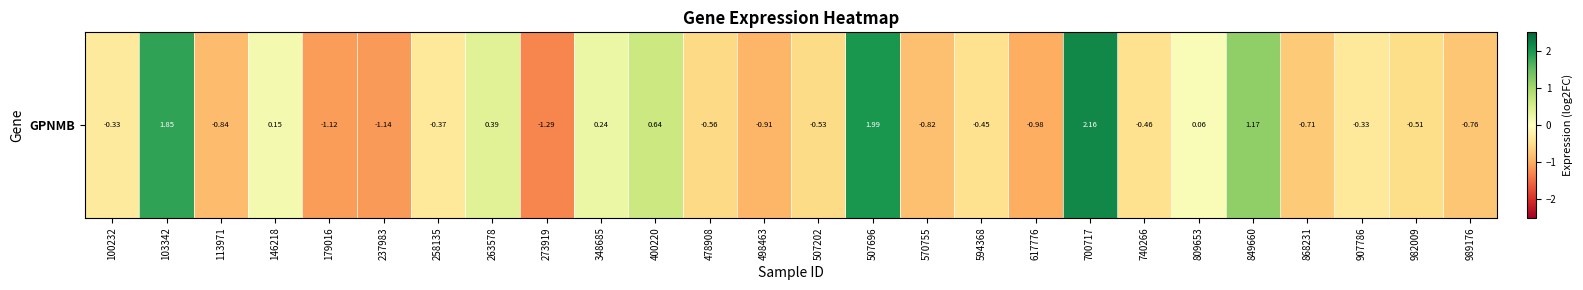

At which label does the data first exceed 0?

103342